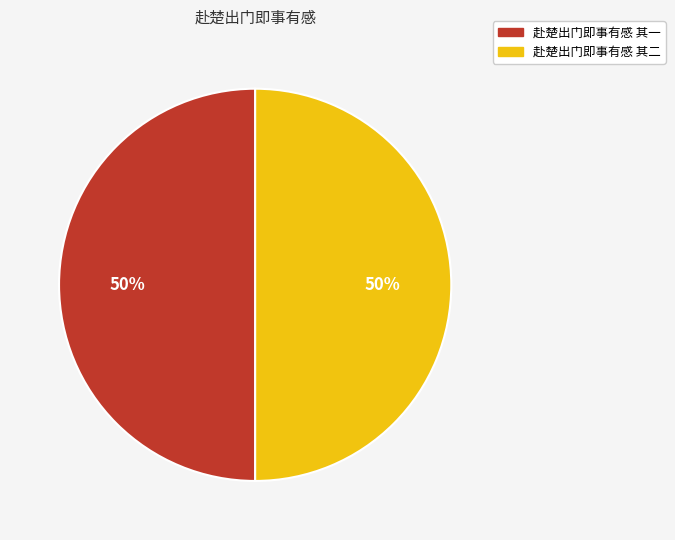

What percentage is the 赴楚出门即事有感 其二 slice, to the nearest percent?

50%